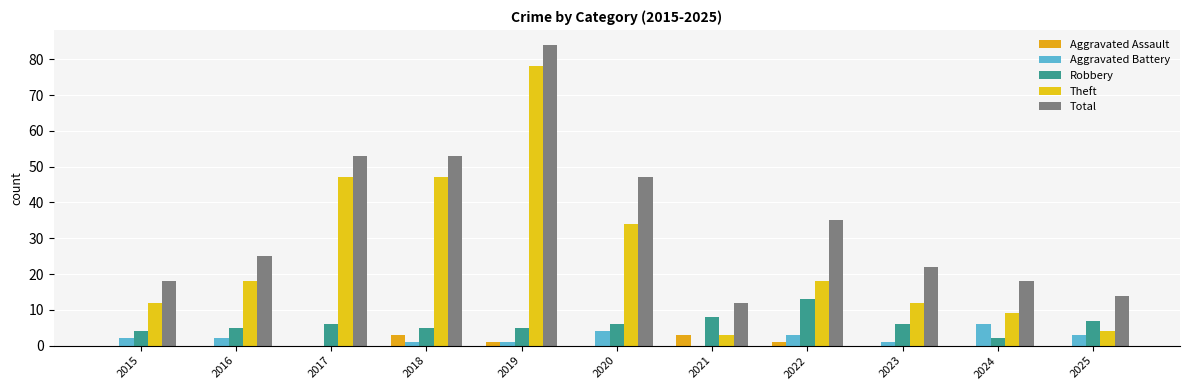

Reading left to right, what are all the values shown in this chart?

Aggravated Assault: 2015=0	2016=0	2017=0	2018=3	2019=1	2020=0	2021=3	2022=1	2023=0	2024=0	2025=0
Aggravated Battery: 2015=2	2016=2	2017=0	2018=1	2019=1	2020=4	2021=0	2022=3	2023=1	2024=6	2025=3
Robbery: 2015=4	2016=5	2017=6	2018=5	2019=5	2020=6	2021=8	2022=13	2023=6	2024=2	2025=7
Theft: 2015=12	2016=18	2017=47	2018=47	2019=78	2020=34	2021=3	2022=18	2023=12	2024=9	2025=4
Total: 2015=18	2016=25	2017=53	2018=53	2019=84	2020=47	2021=12	2022=35	2023=22	2024=18	2025=14